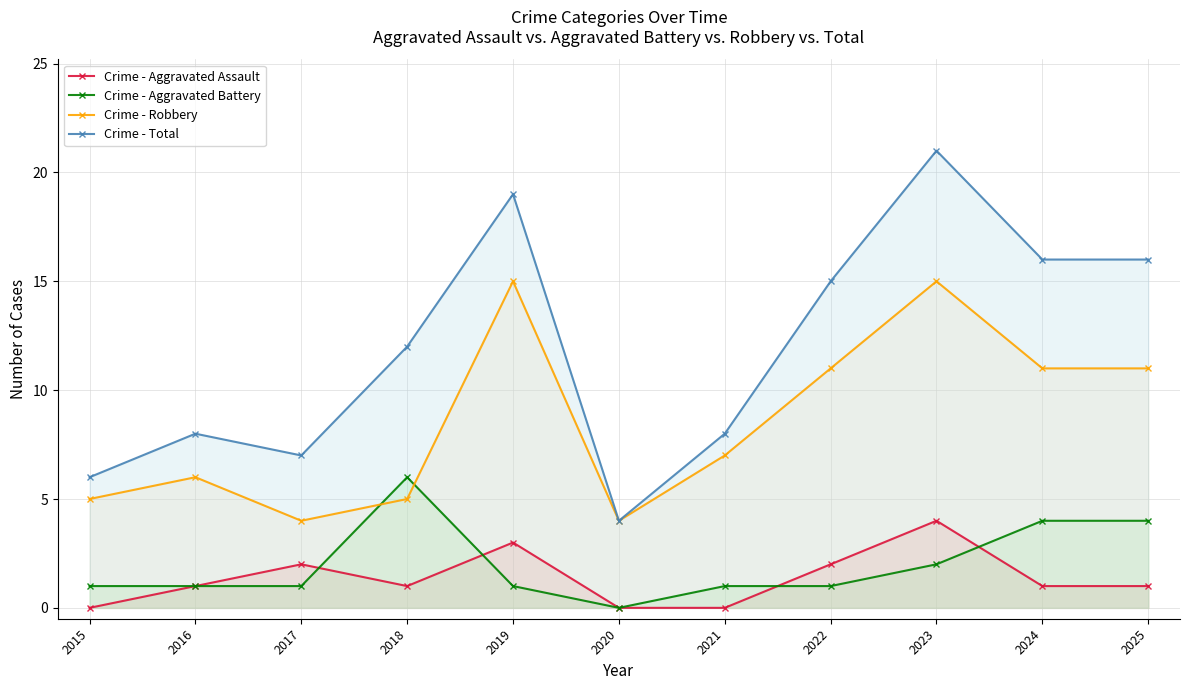

In Crime - Total, how many points are higher than both neighbors (excluding endpoints)?

3